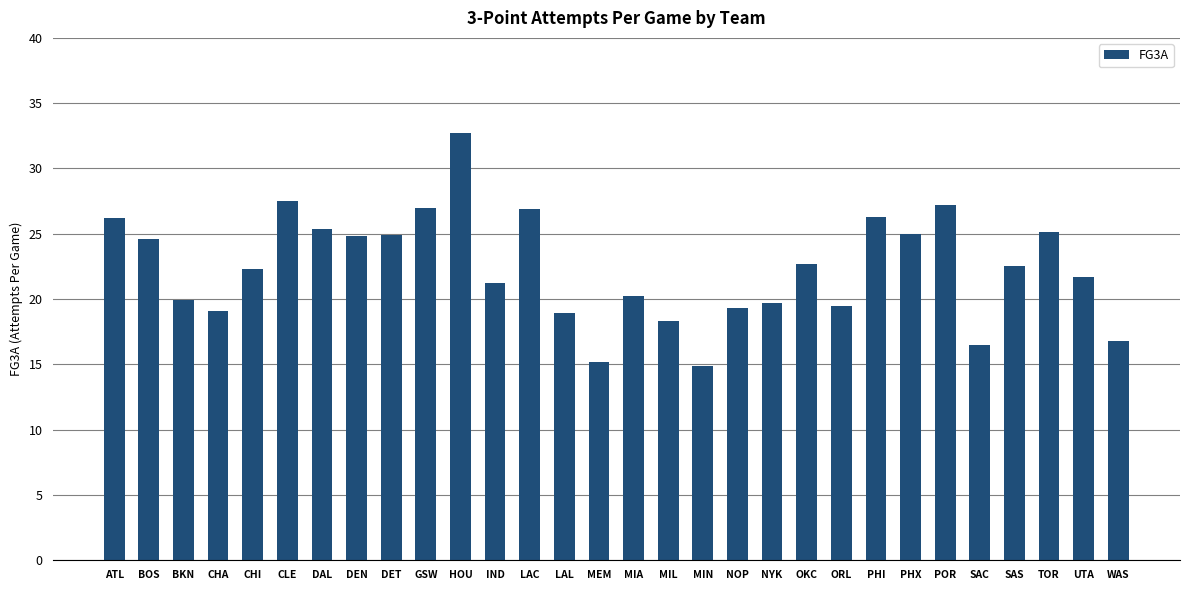

How many values exceed 22?

16